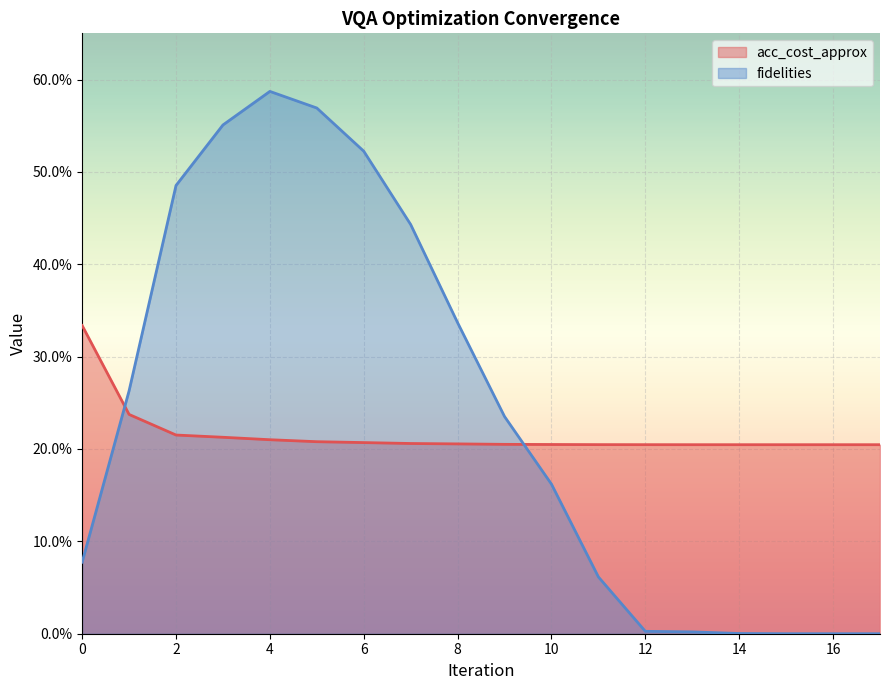

Rank the categories by fidelities value from highest to lowest.

4, 5, 3, 6, 2, 7, 8, 1, 9, 10, 0, 11, 12, 13, 14, 15, 16, 17